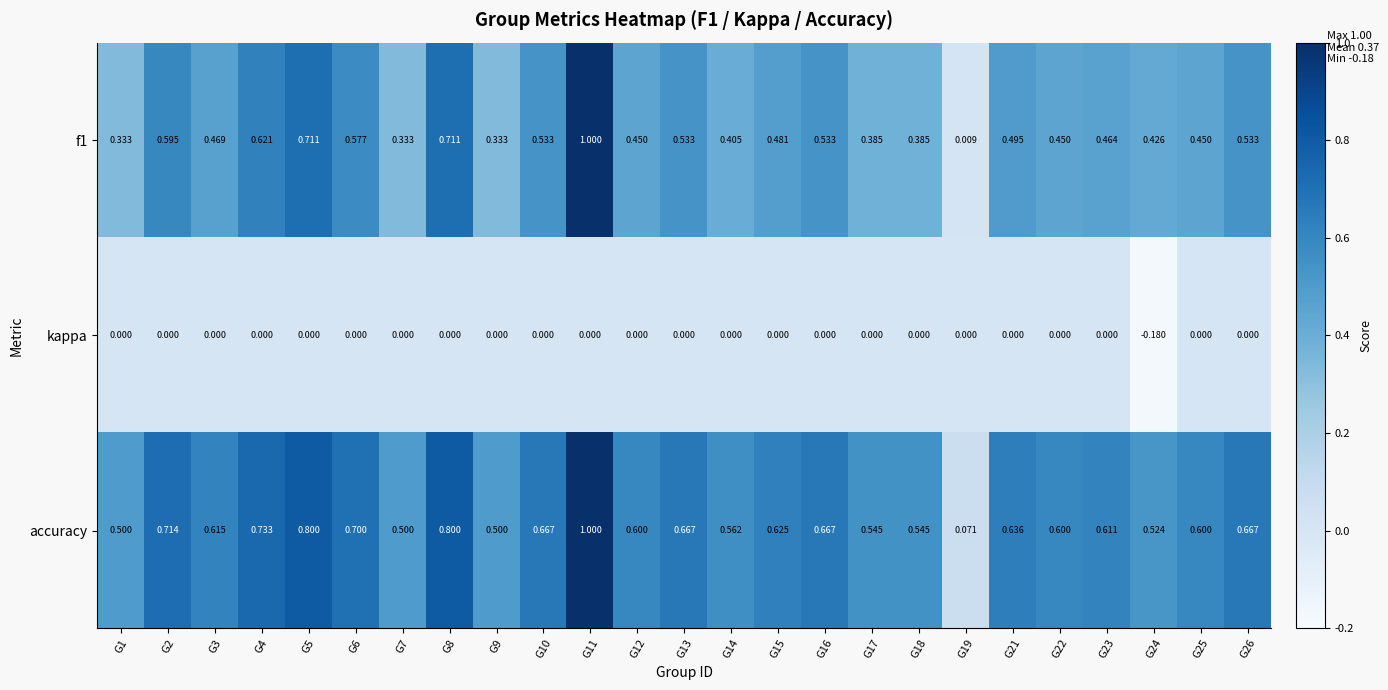

Is the value of kappa at G24 greater than the value of accuracy at G19?

No